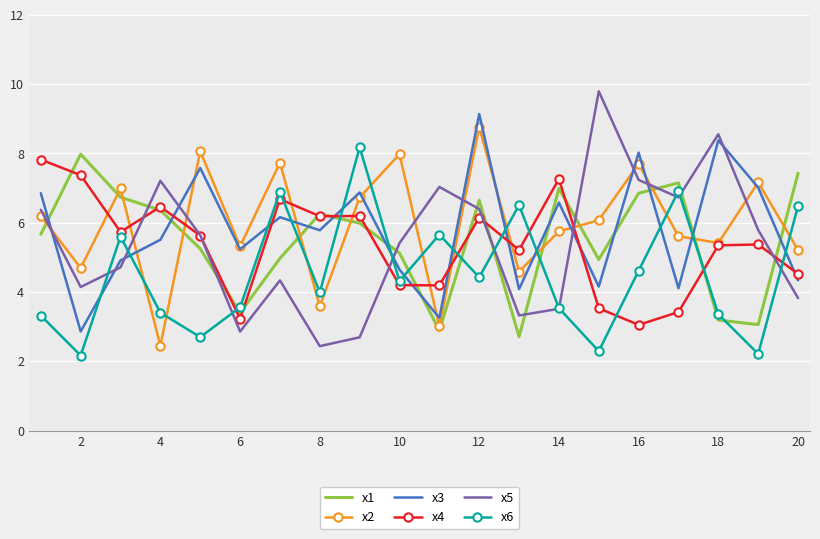

How many times do x1 and x6 cross each other?

10